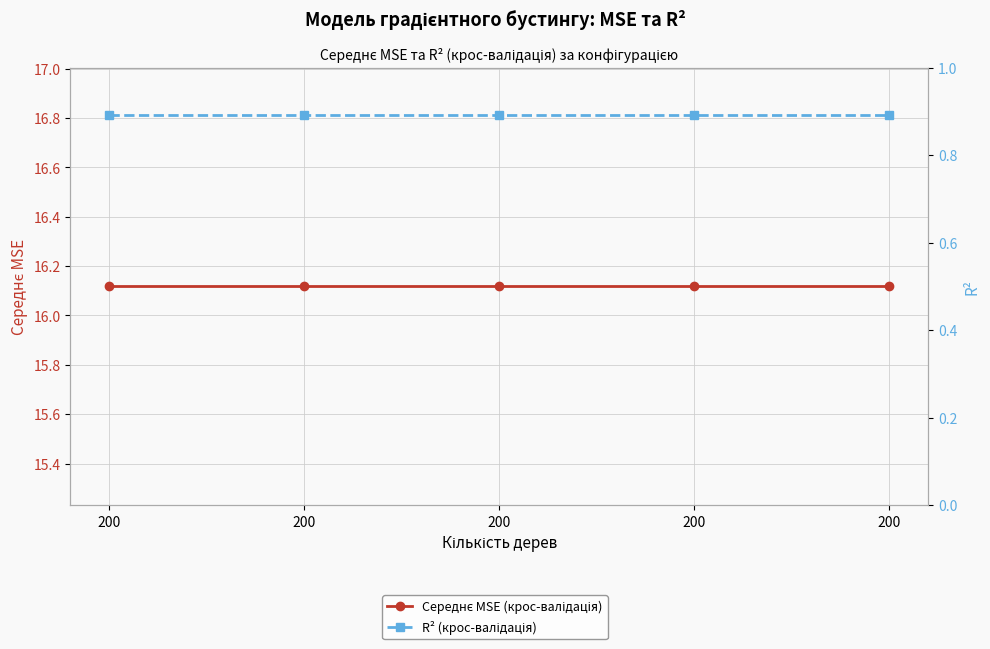

True or false: R² (крос-валідація) has more than 2 interior local peaks.

False